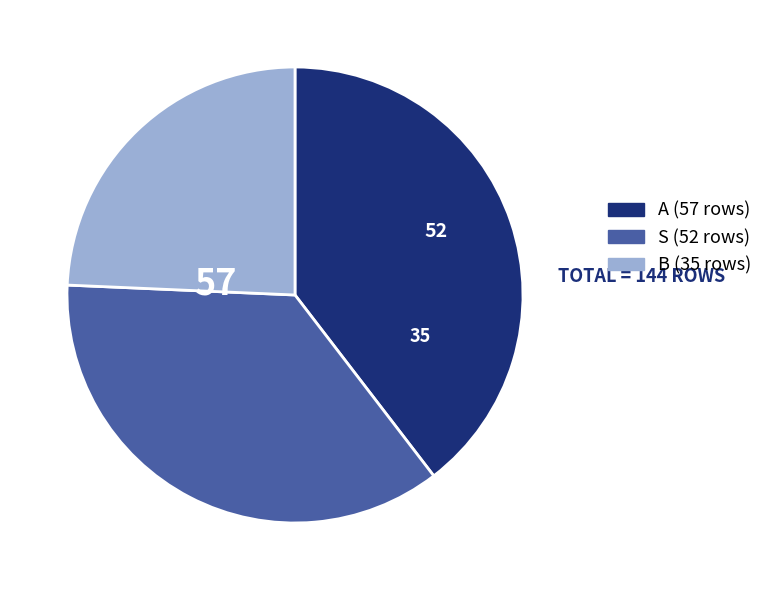

What is the largest slice in the pie chart?

A